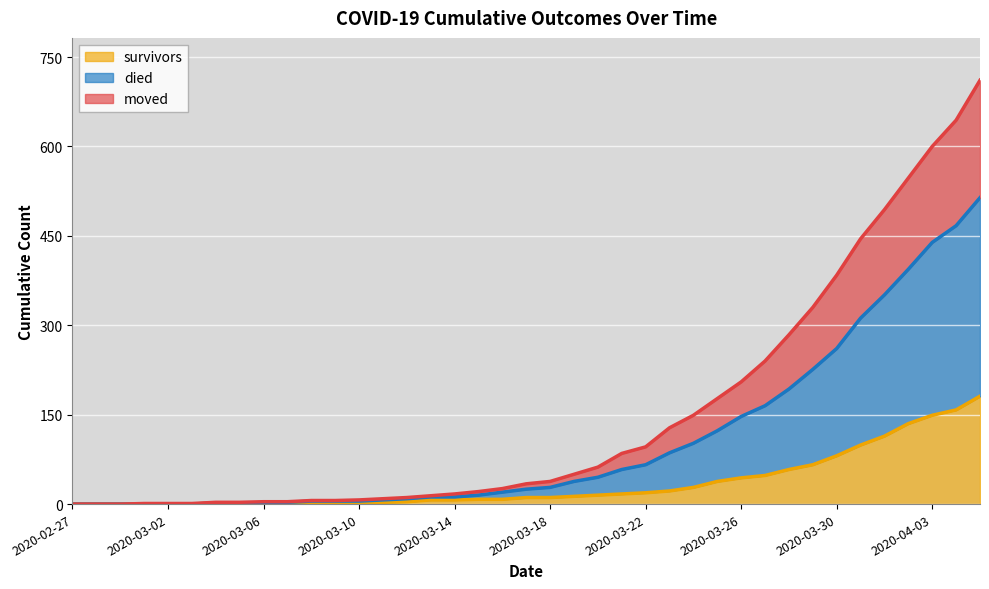

The value of survivors at 2020-03-02 is 0. True or false?

True